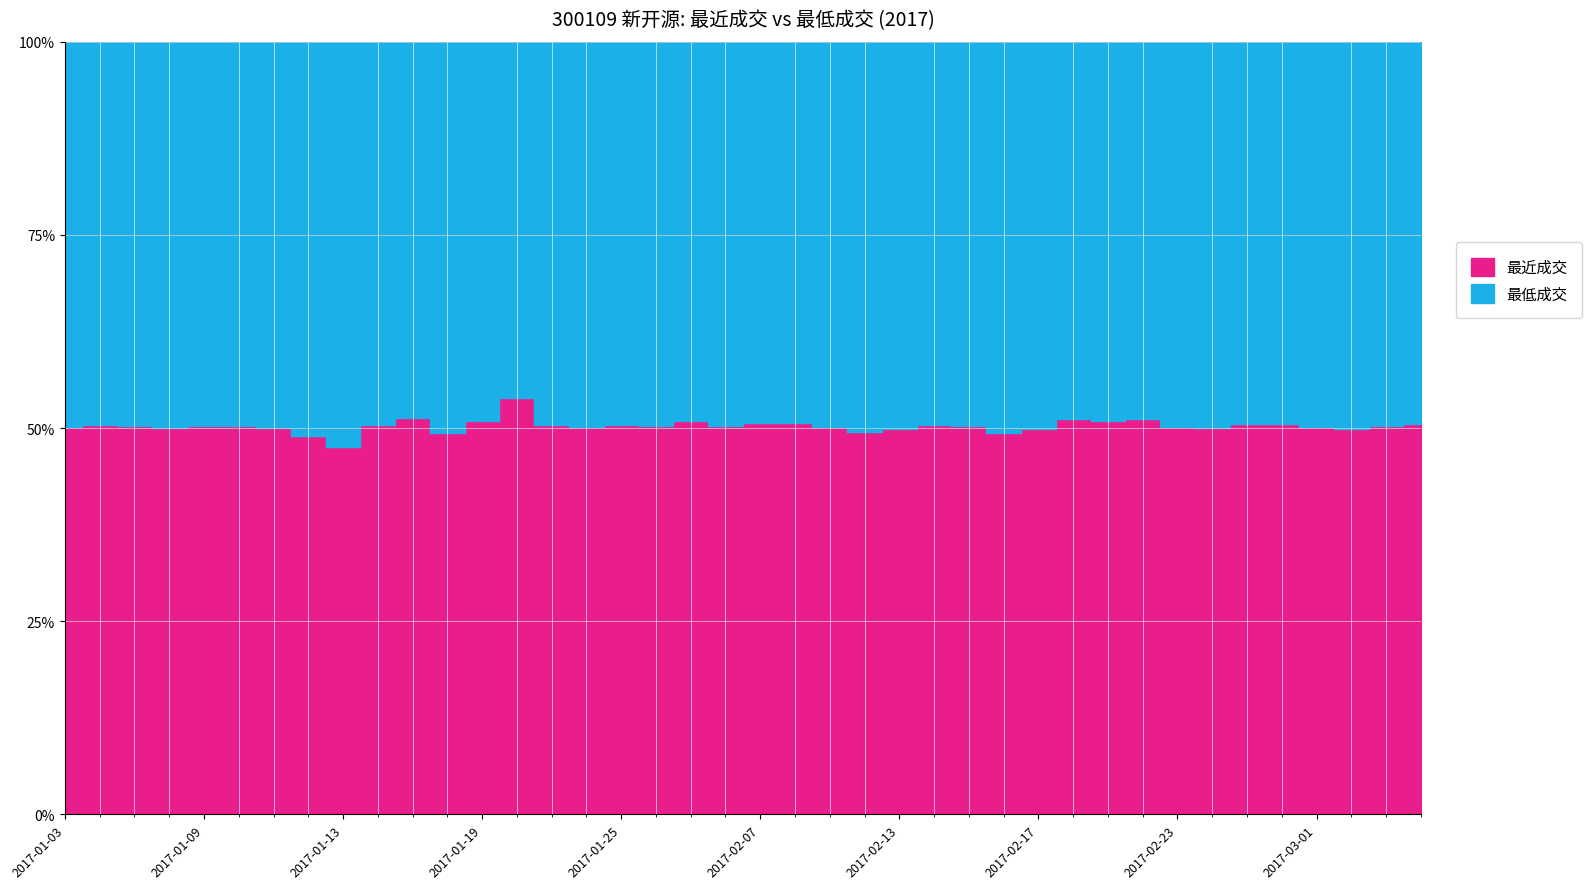

How many data points in 最近成交 are above 42?

32